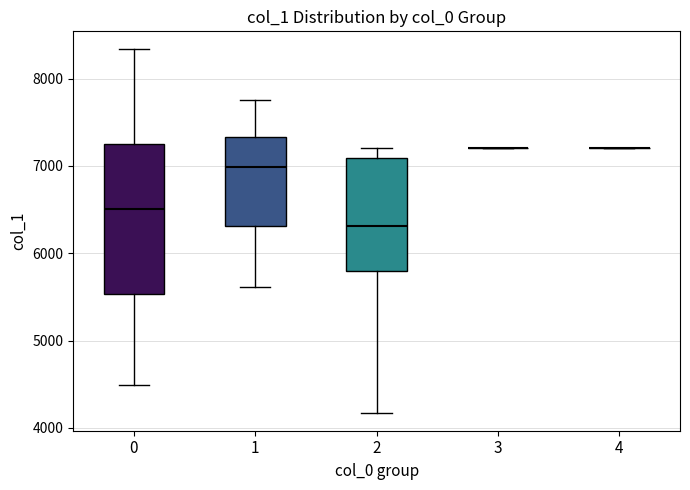

Reading left to right, transcribe this box plot: for each box, give where its median line is, the range the box spans, and where its two whiskers end, as read against the y-axis. The values are not printed on the chart, so give them approximately, as read against the axis.

0: median 6500, box 5500 to 7200, whiskers 4500 to 8300
1: median 7000, box 6300 to 7300, whiskers 5600 to 7800
2: median 6300, box 5800 to 7100, whiskers 4200 to 7200
3: box collapsed to a line at 7200, whiskers 7200 to 7200
4: box collapsed to a line at 7200, whiskers 7200 to 7200